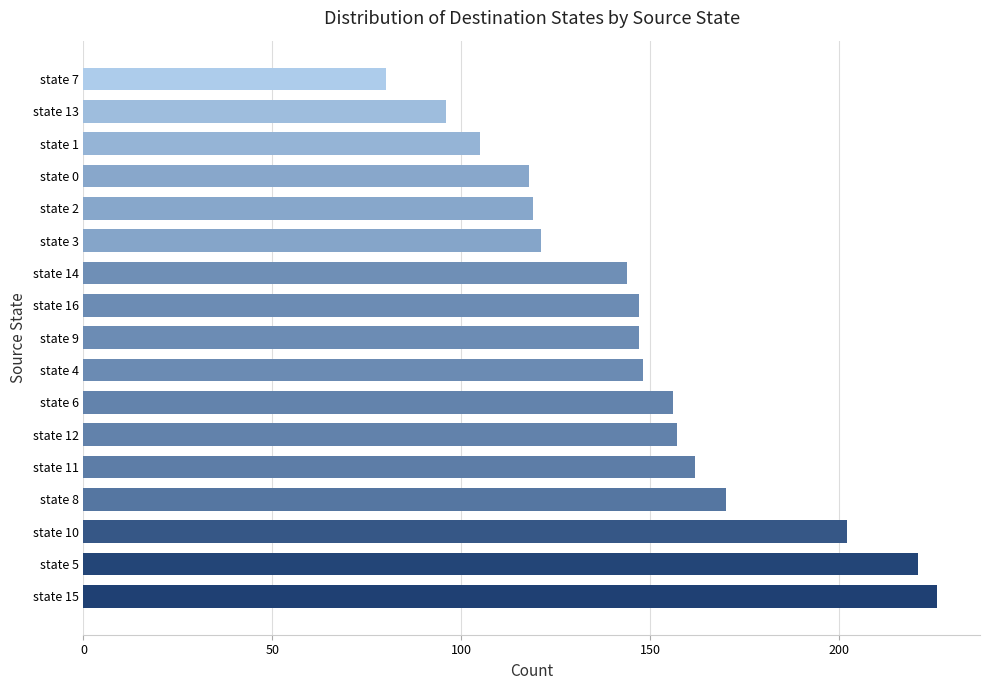

What is the difference between the second highest and minimum values?

141